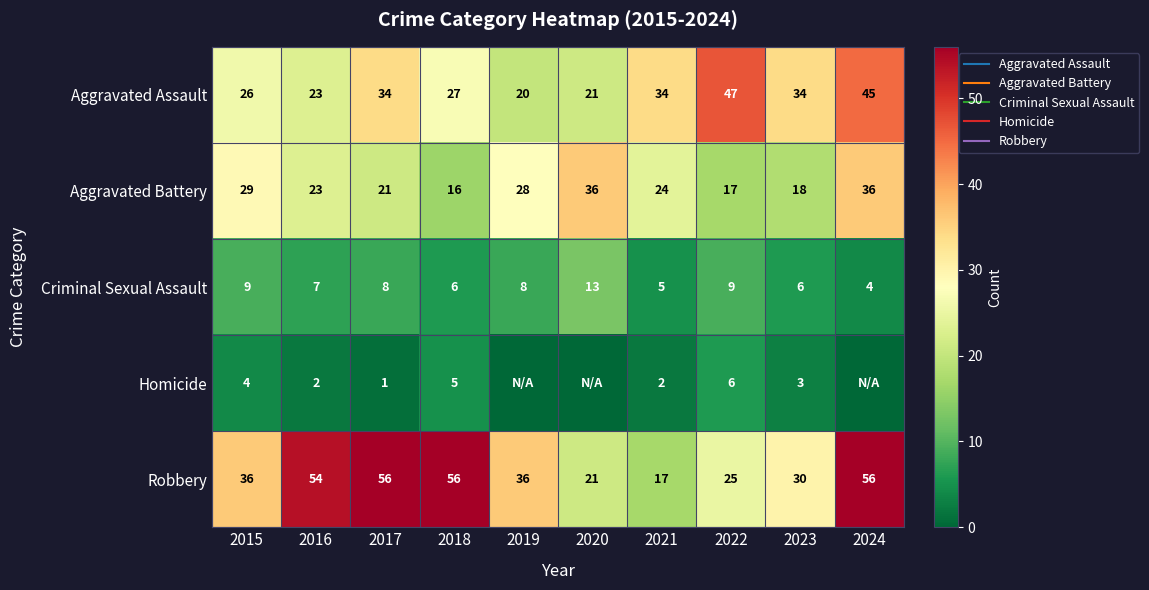

Between 2016 and 2017, which is larger?

2017